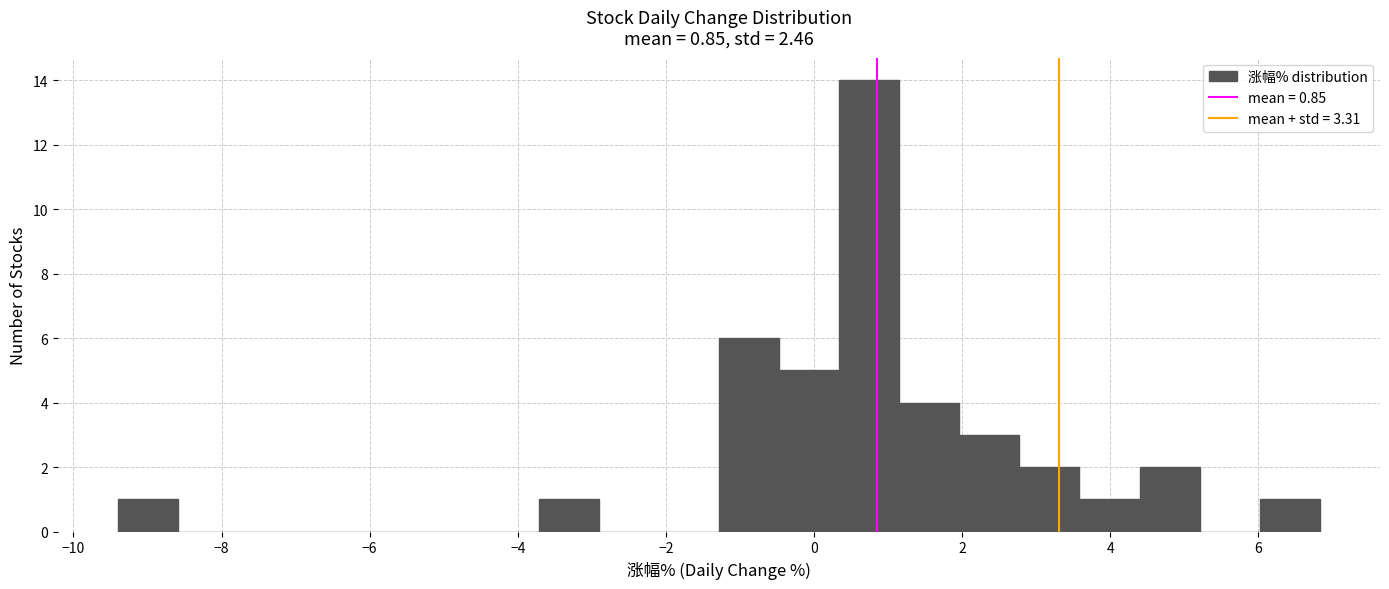

Which range on the x-axis has the tallest bar?

0.4 to 1.2